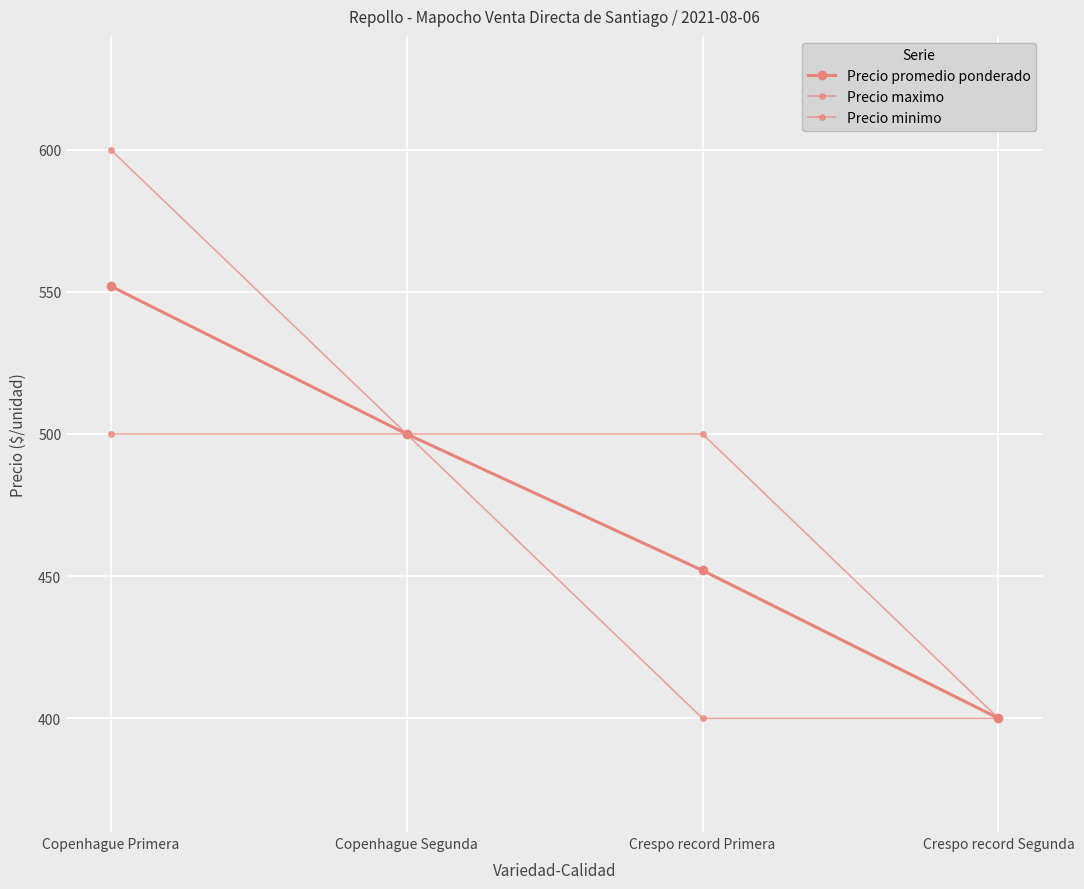

At which category is the sum across all series the highest?

Copenhague Primera